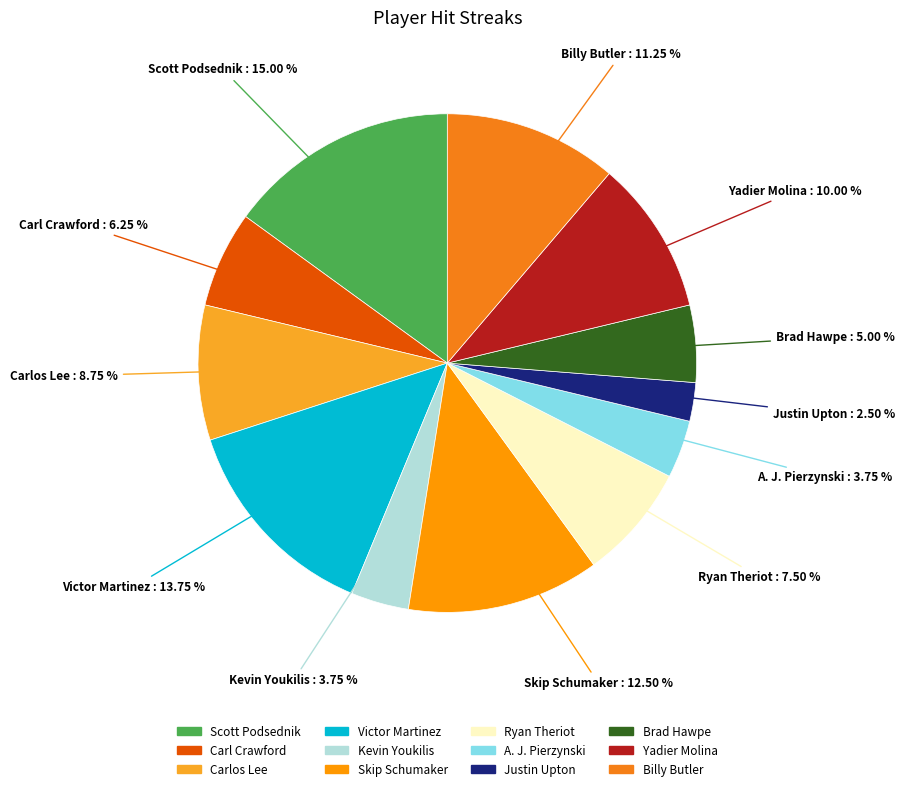

Between Justin Upton and Skip Schumaker, which is larger?

Skip Schumaker